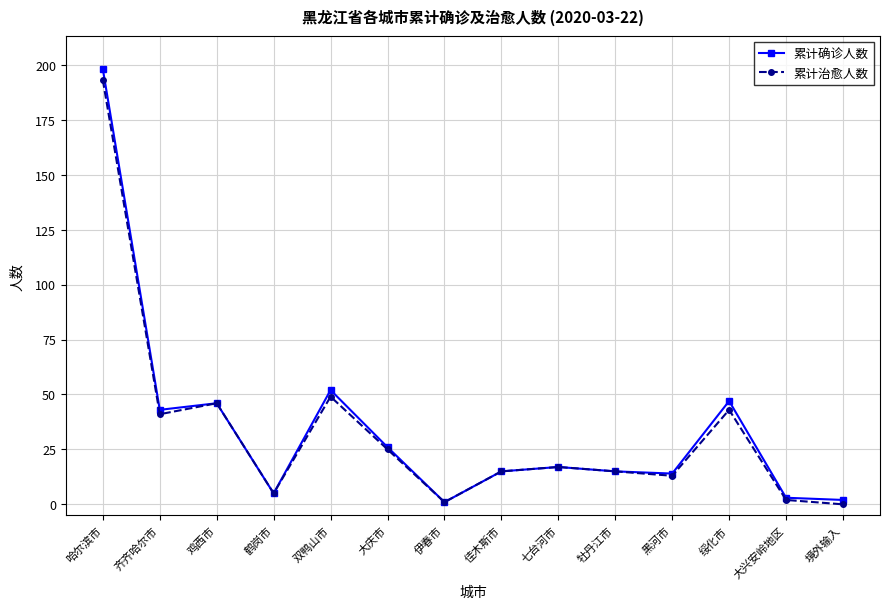

Which series has the widest spread of values?

累计确诊人数